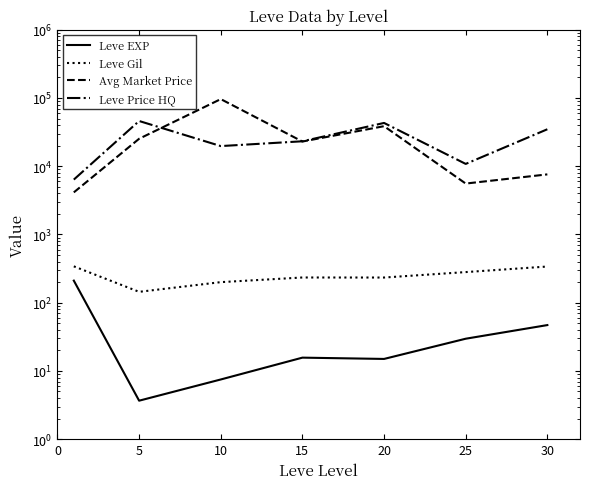

Reading left to right, transcribe all the data shown in this chart.

Leve EXP: 210.7	3.7	7.5	15.7	15.0	29.7	47.0
Leve Gil: 341.2	144.3	200.2	234.2	233.8	281.0	339.0
Avg Market Price: 4137.7	25266.8	96276.2	23010.4	38611.5	5571.6	7593.0
Leve Price HQ: 6369.0	46001.7	19735.2	23201.8	43083.0	10811.2	34800.0